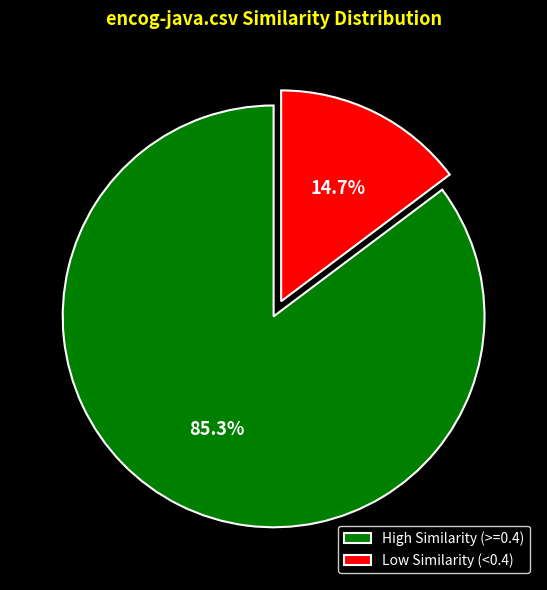

How many slices are in this pie chart?

2